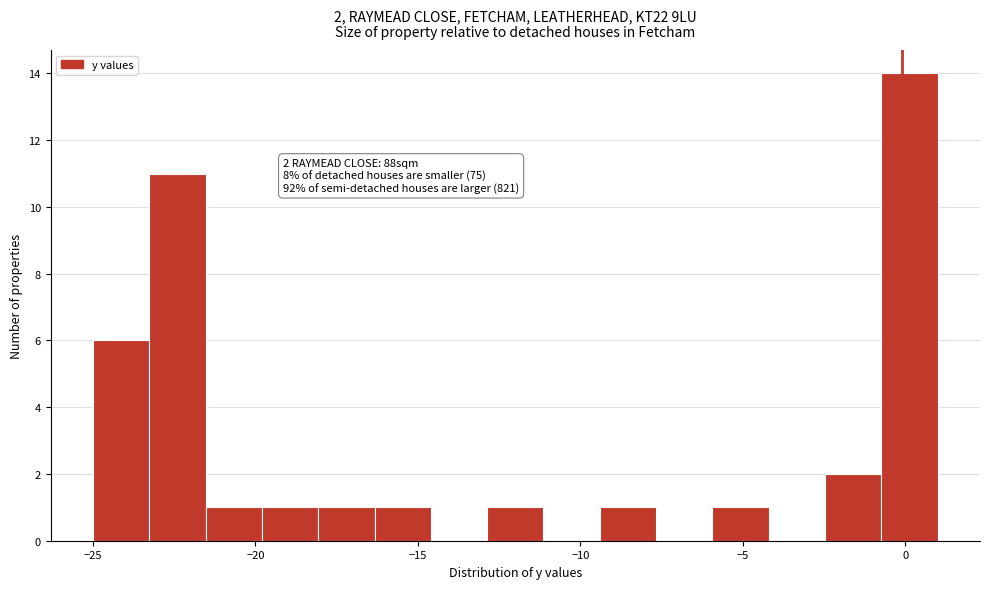

Read against the x-axis, roughly where is the centre of the tallest bar?

0.0